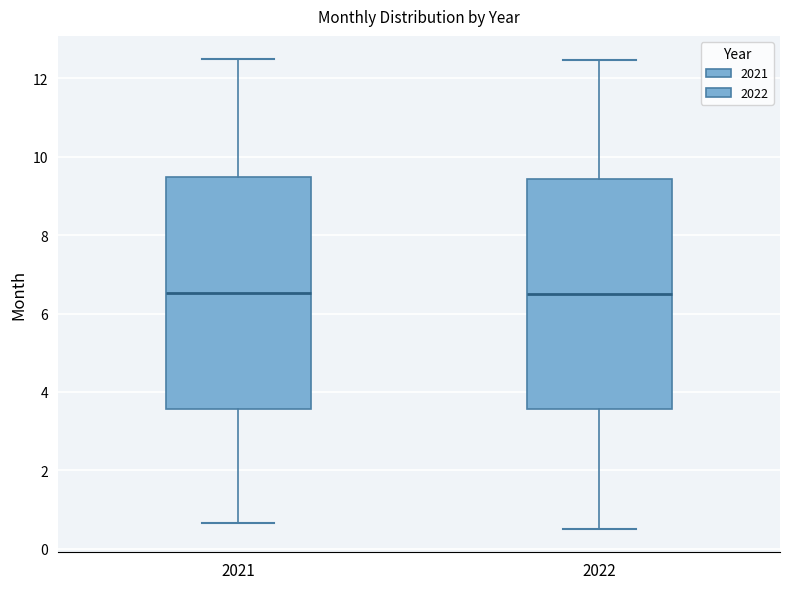

Where does the median line of the box at x = 2021 sit on the y-axis? The values are not printed on the chart, so give them approximately, as read against the axis.

6.6